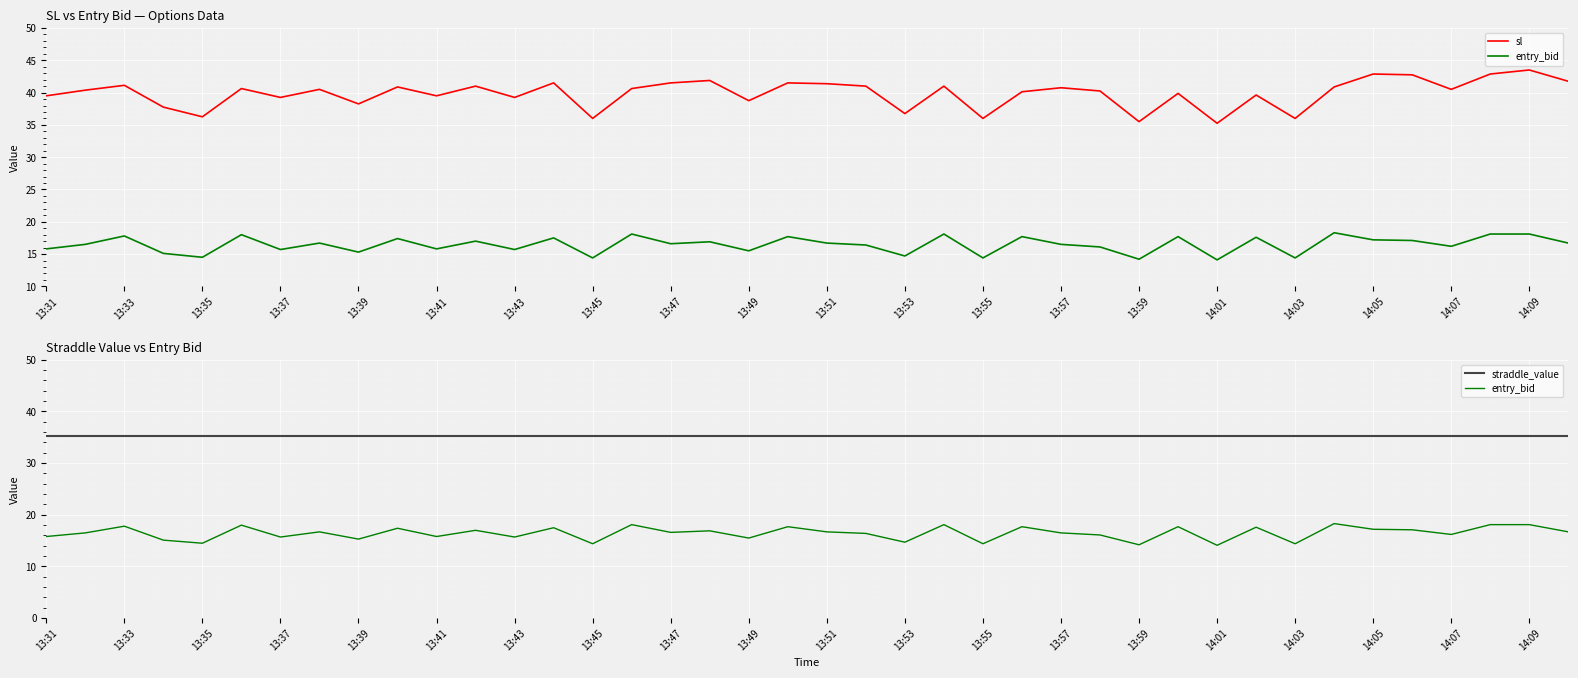

Is it true that entry_bid equals 14.1 at 14:01?

True